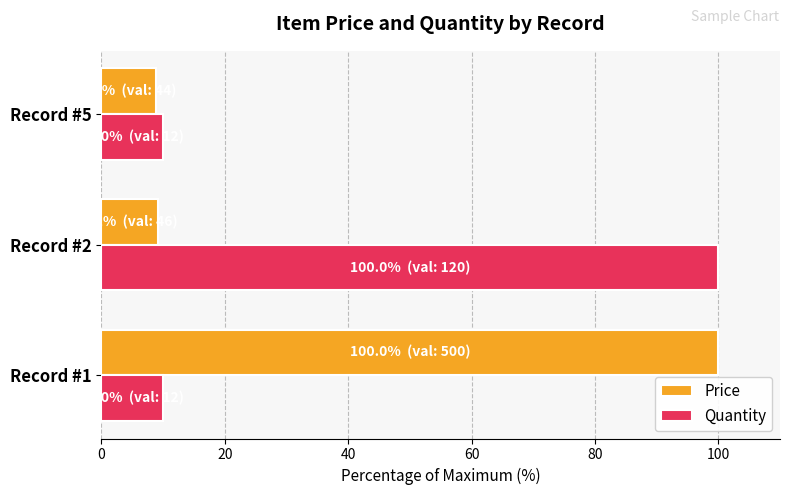

How many categories are shown in the chart?

3